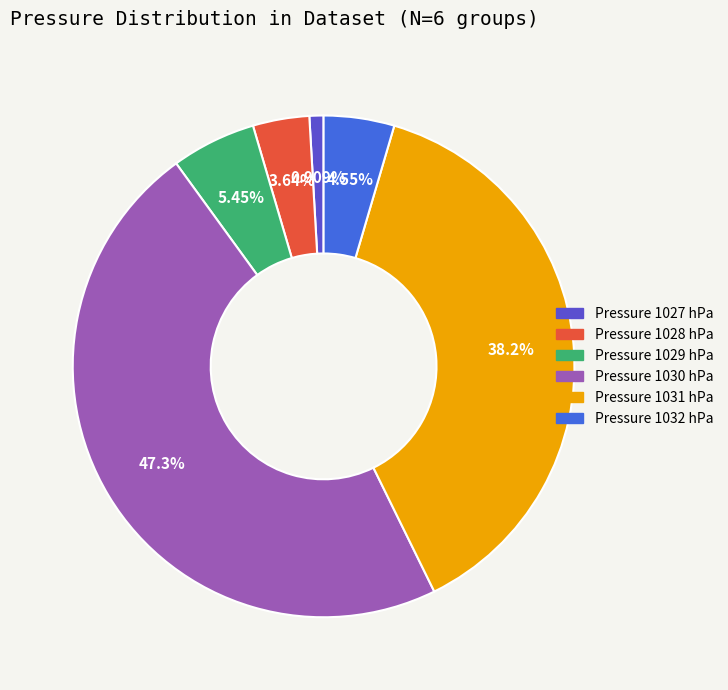

Is there any slice that represents more than half of the pie?

No